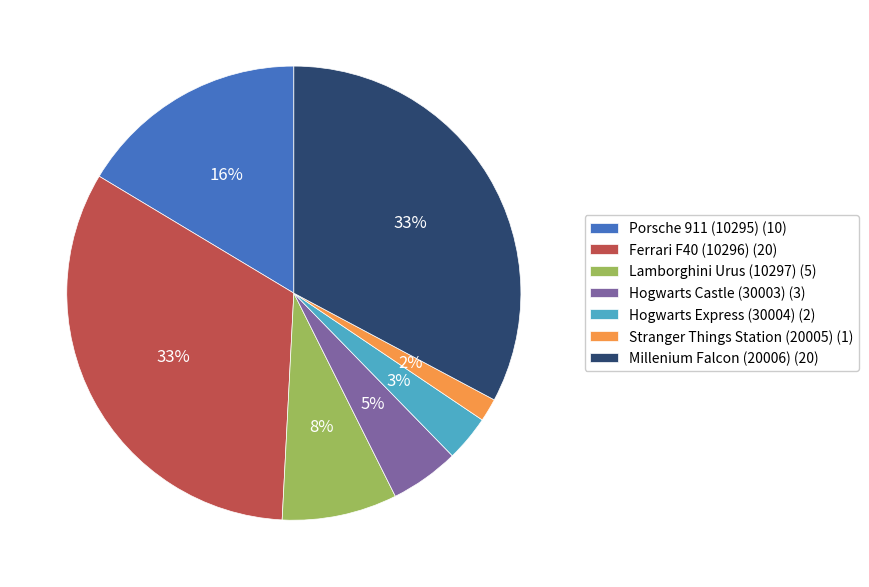

To the nearest percent, what percentage of the pie is Porsche 911 (10295)?

16%